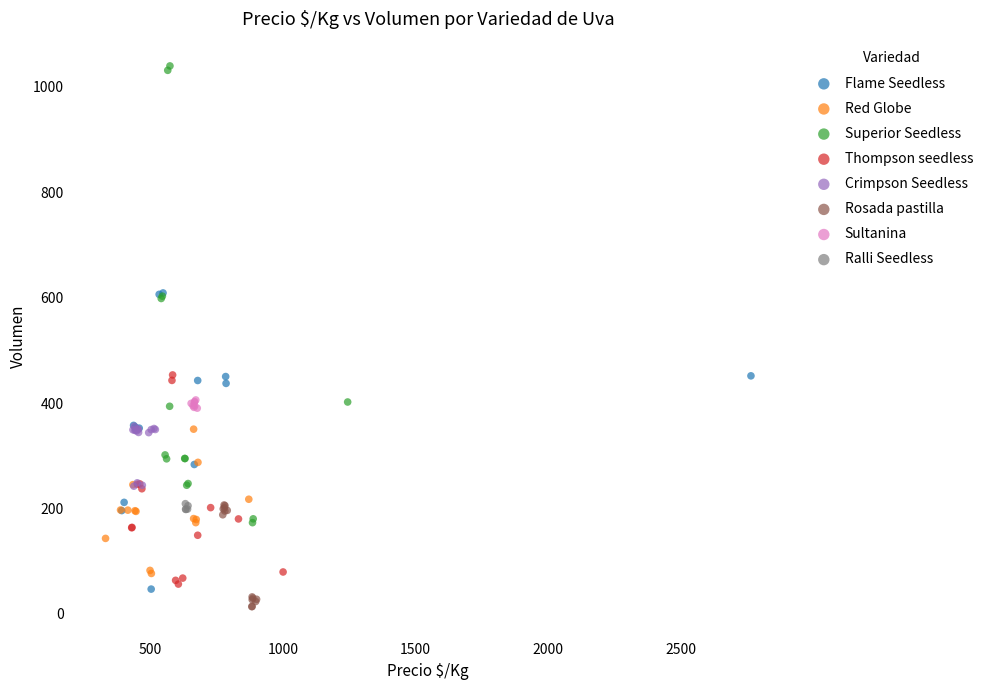

Which series has the largest Y range (max minus min)?

Superior Seedless